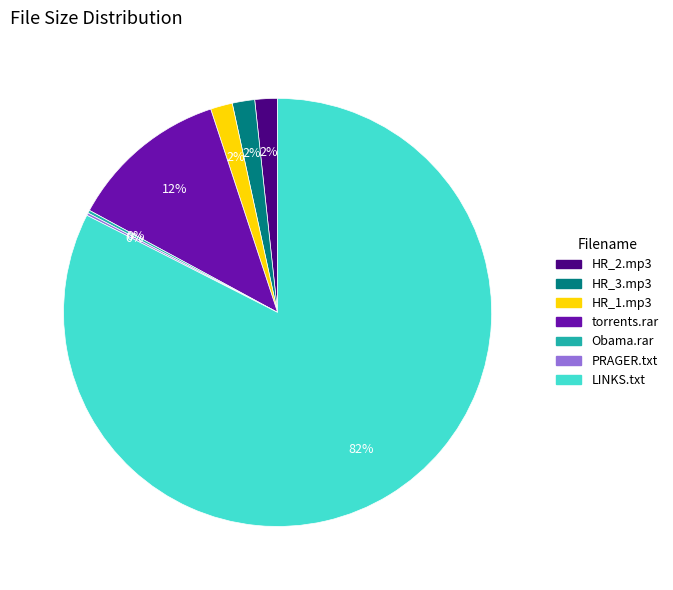

Is there a majority slice in this chart?

Yes